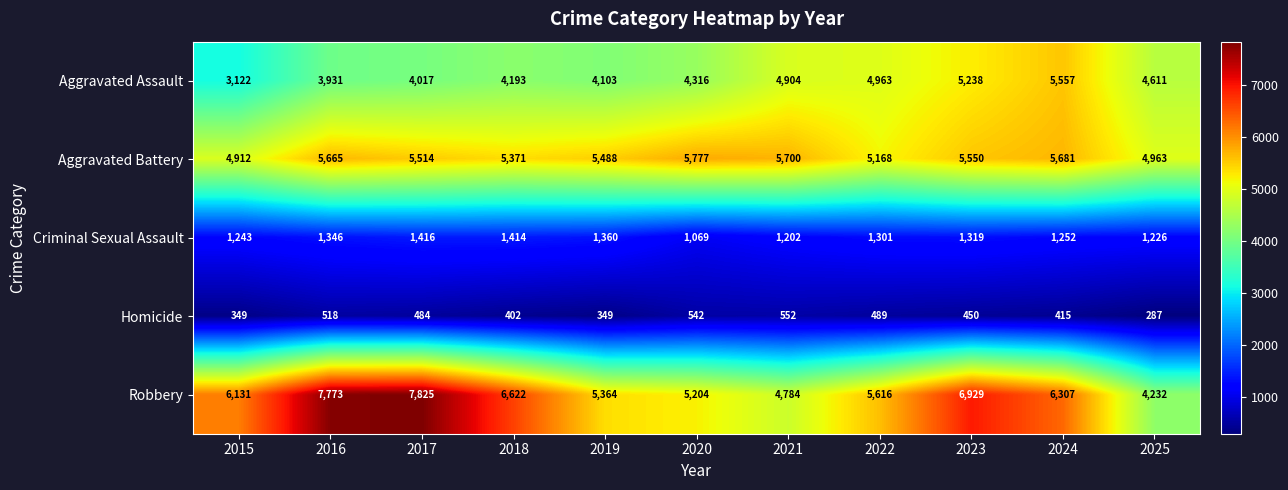

What is the maximum value for Robbery?

7825